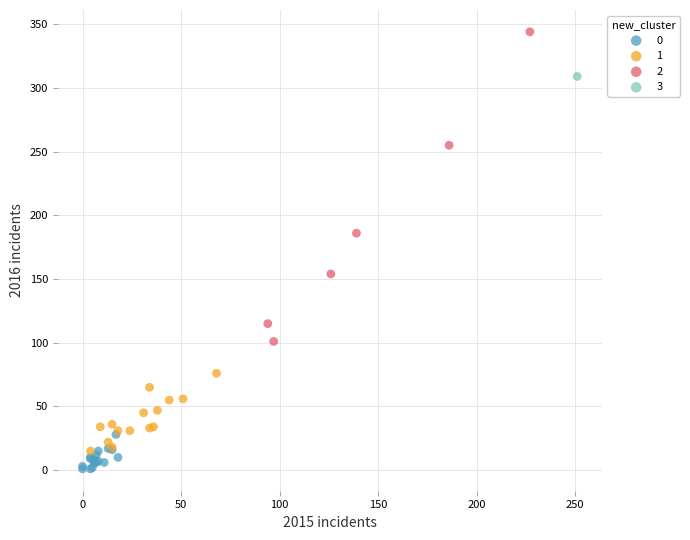

Which series contains the lowest Y value?

0